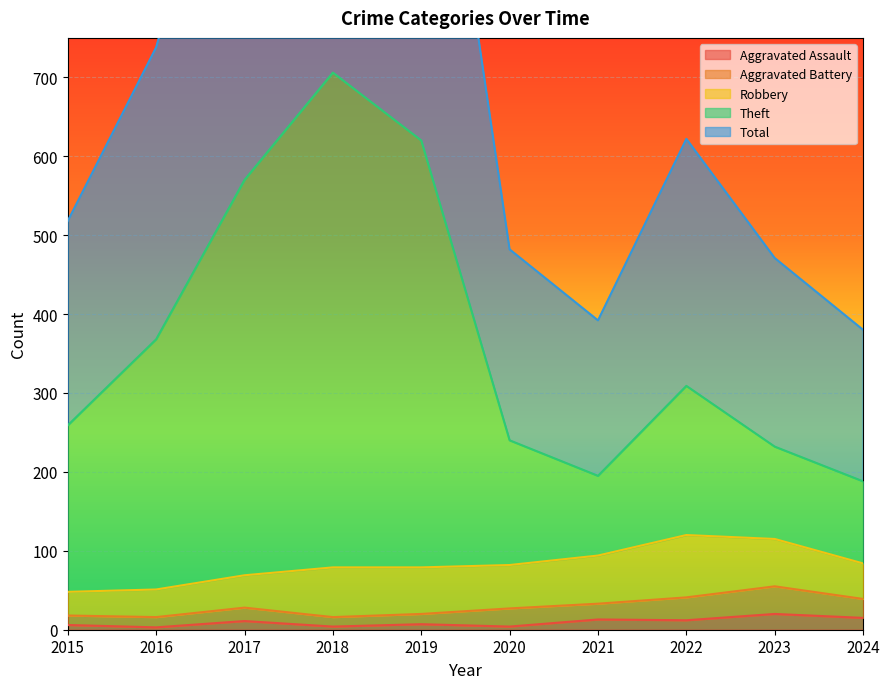

Does the chart display data point markers on the line(s)?

No